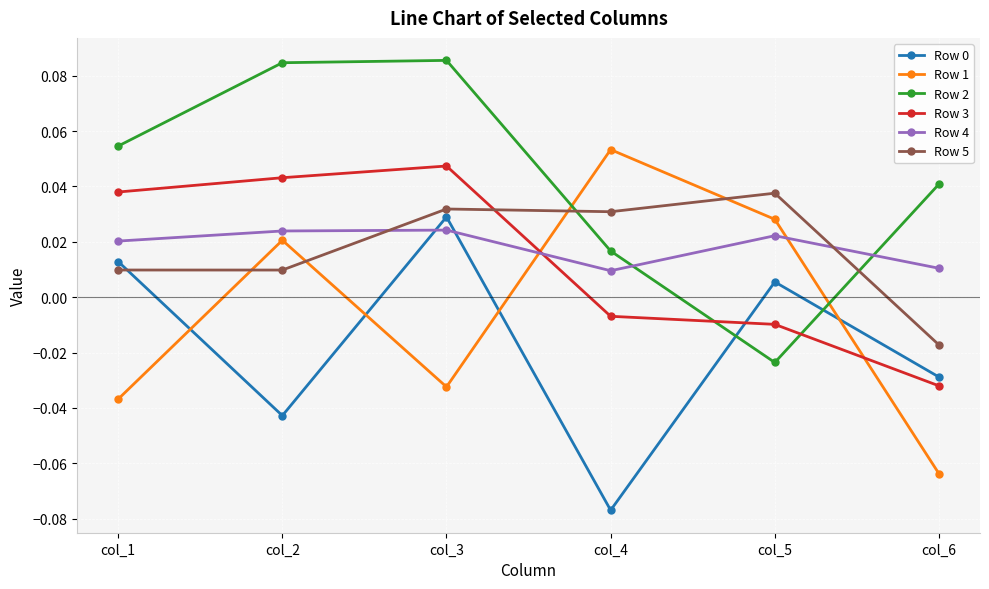

Where does the Row 1 series first go above 0?

col_2